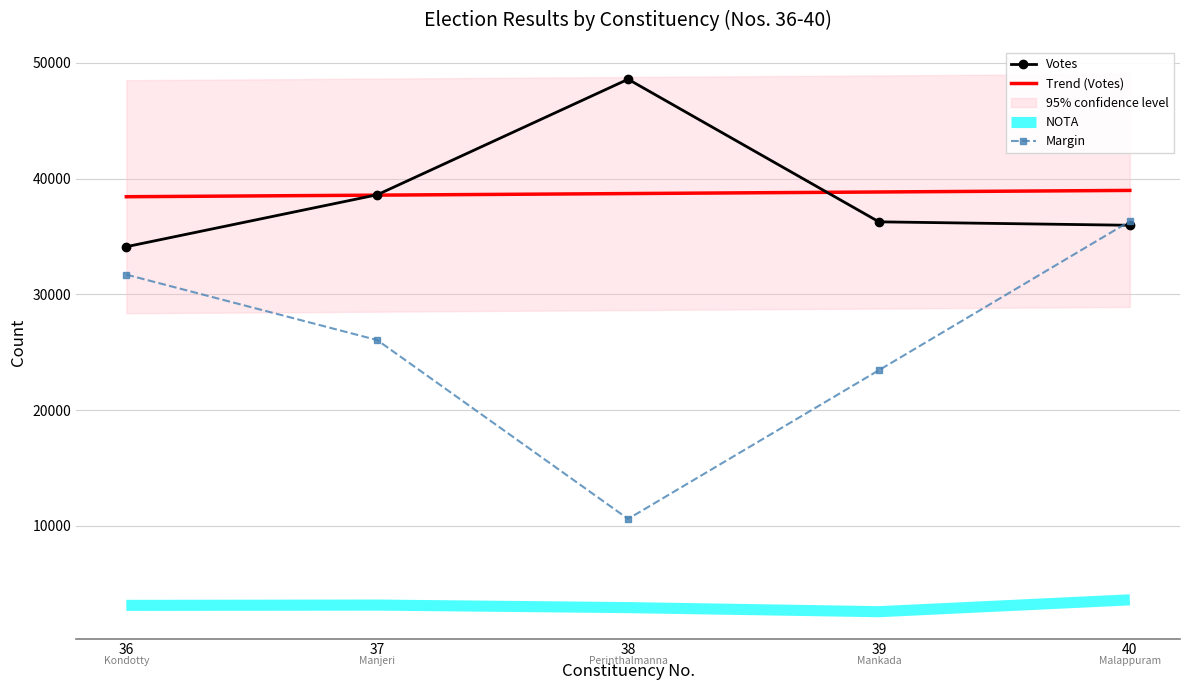

Between 40 and 36, which is larger?

40